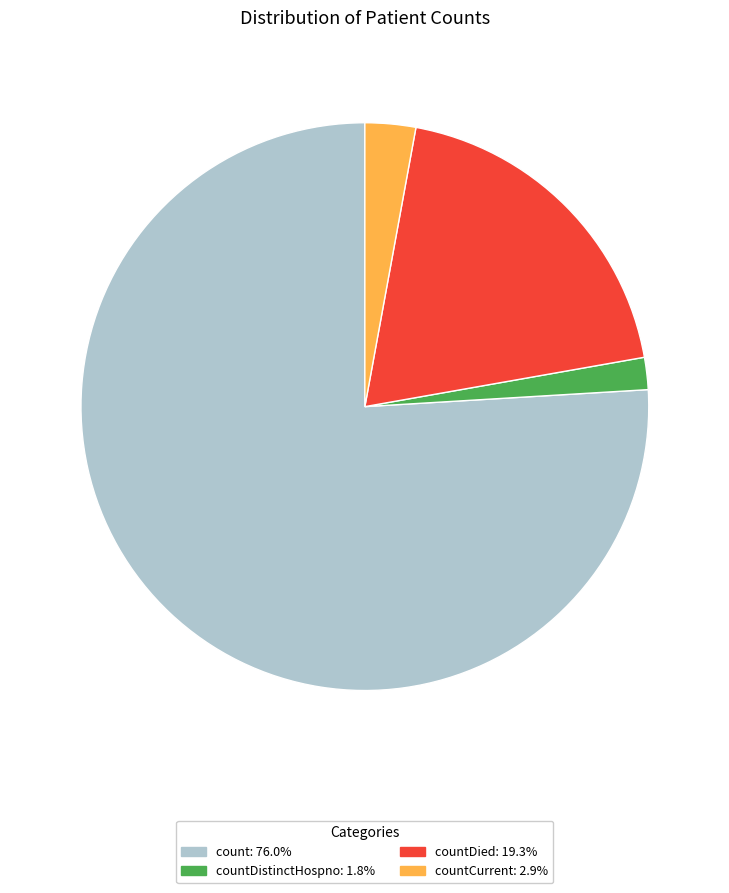

Is there any slice that represents more than half of the pie?

Yes